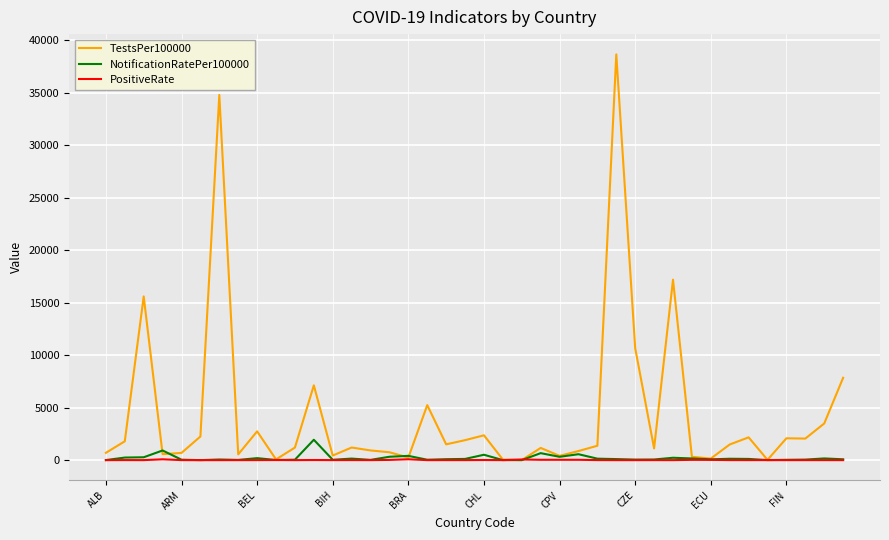

What is the greatest value displayed?

38652.7